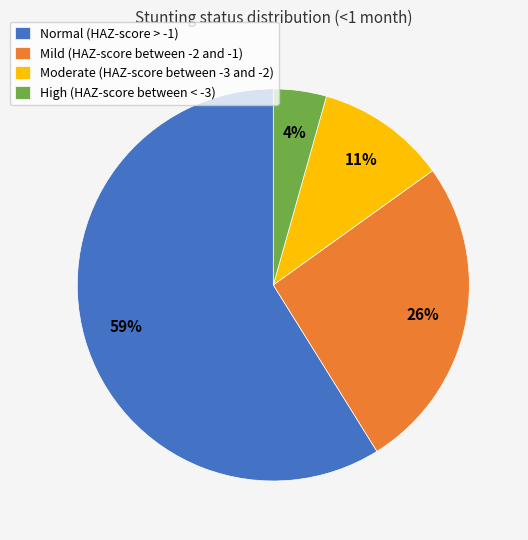

Between High (HAZ-score between < -3) and Moderate (HAZ-score between -3 and -2), which is larger?

Moderate (HAZ-score between -3 and -2)